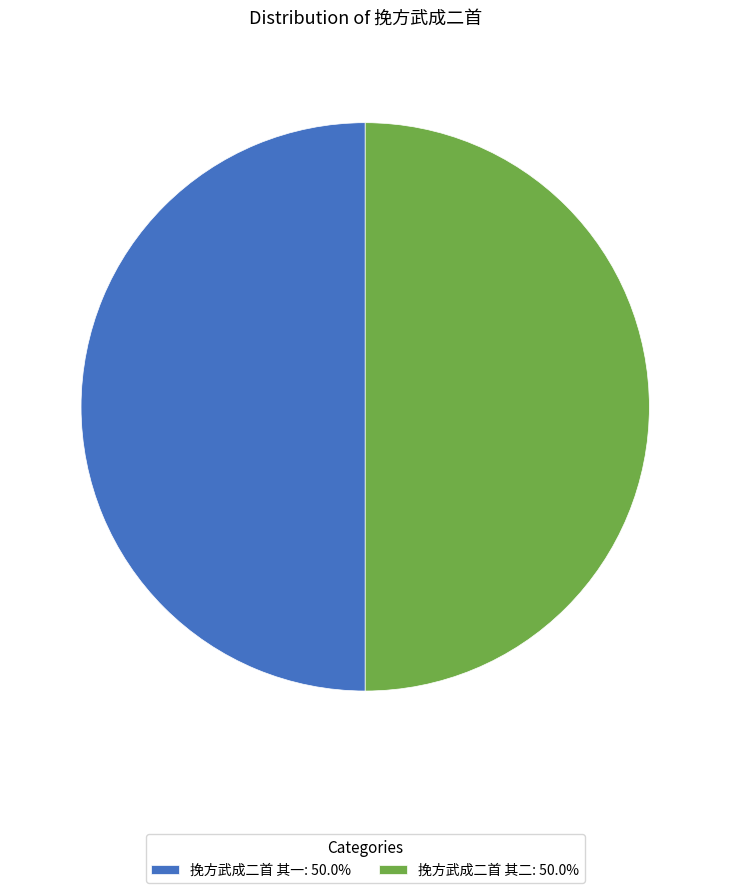

Combined, do 挽方武成二首 其二: 50.0% and 挽方武成二首 其一: 50.0% account for over 50%?

Yes